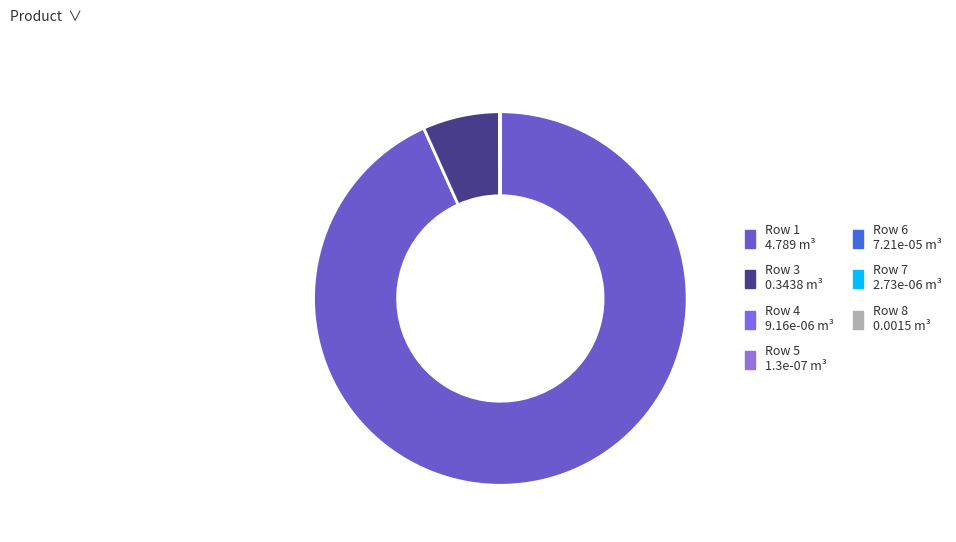

What is the largest slice in the pie chart?

Row 1